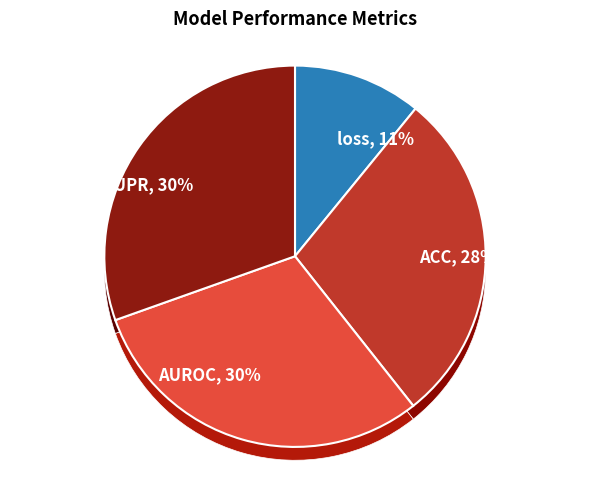

Does AUROC account for over 50% of the chart?

No